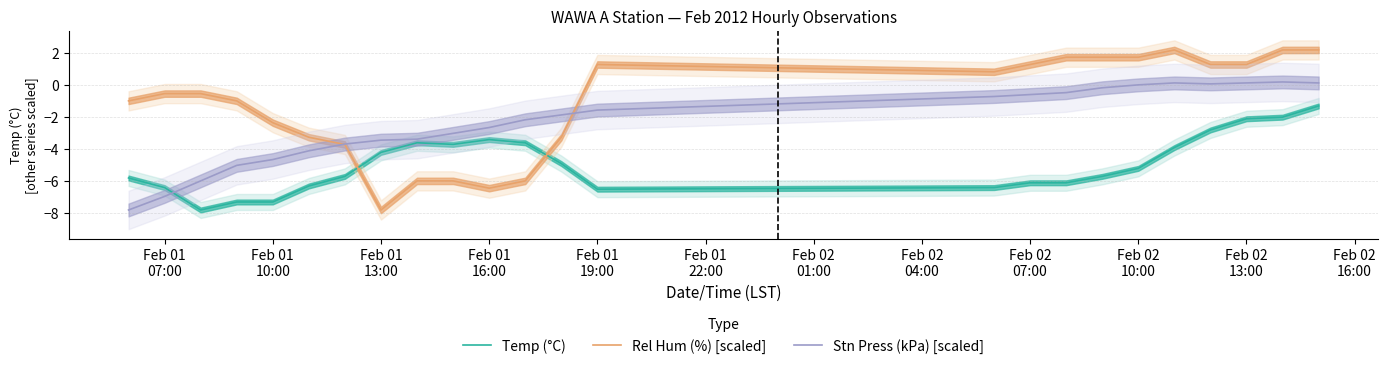

What is the value of the Stn Press (kPa) [scaled] point at the 17th from the left?

-0.5